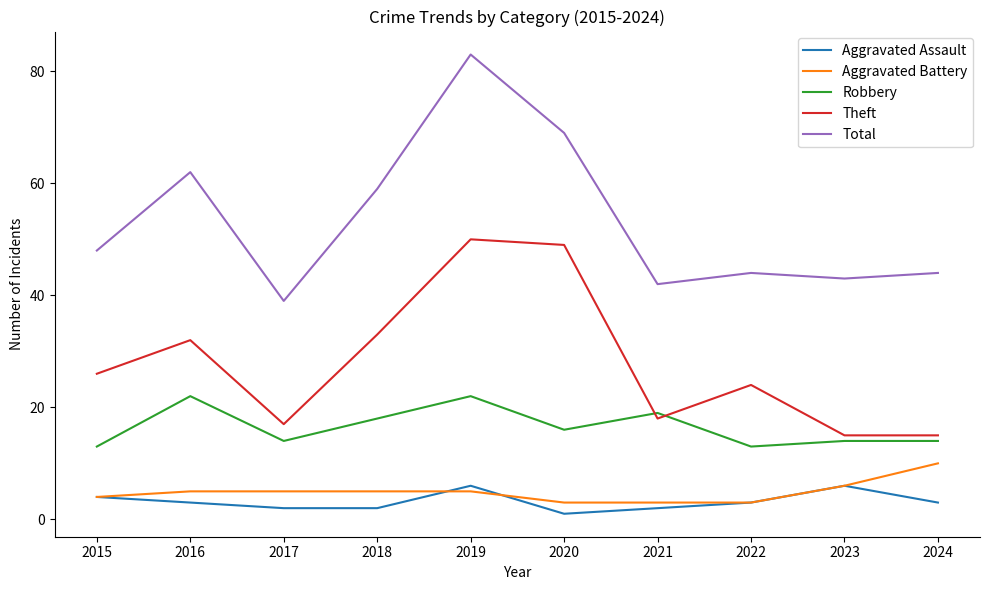

Does the chart have visible grid lines?

No